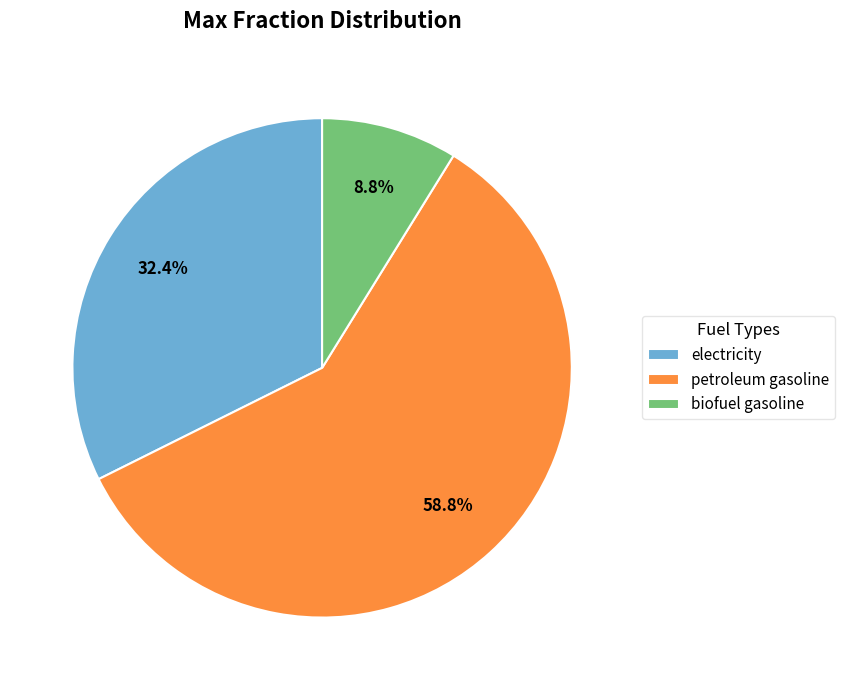

Count the number of slices in the pie.

3